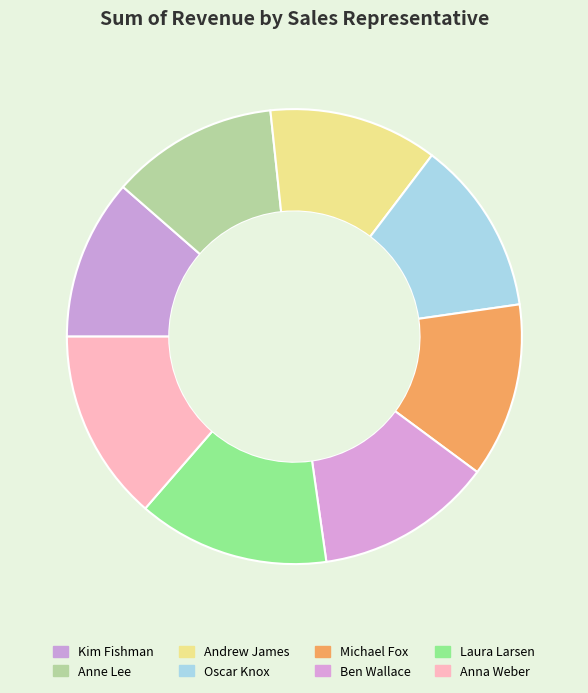

True or false: Anne Lee accounts for 24% of the total.

False